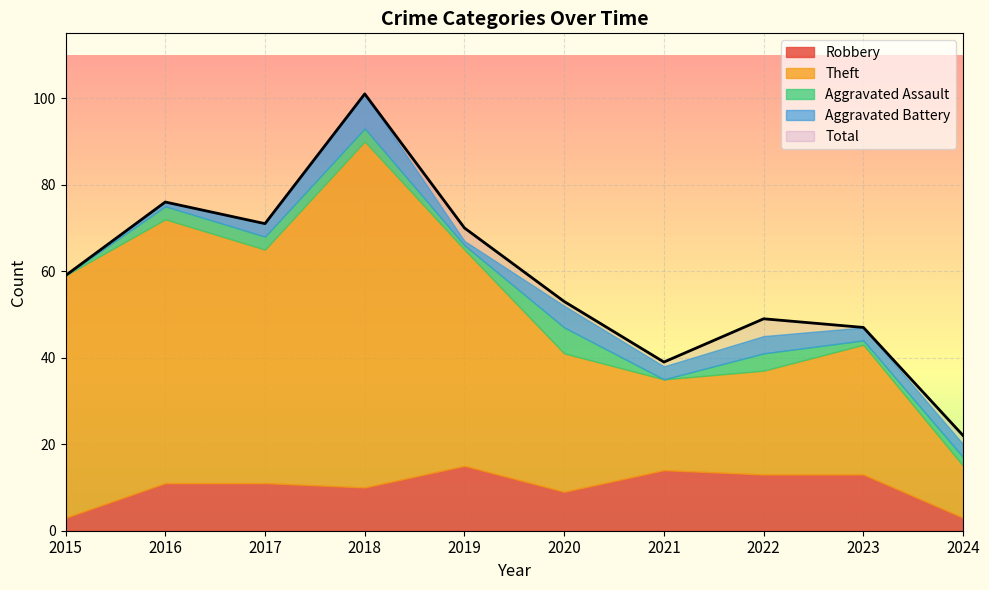

Is it true that Theft equals 14 at 2023?

False